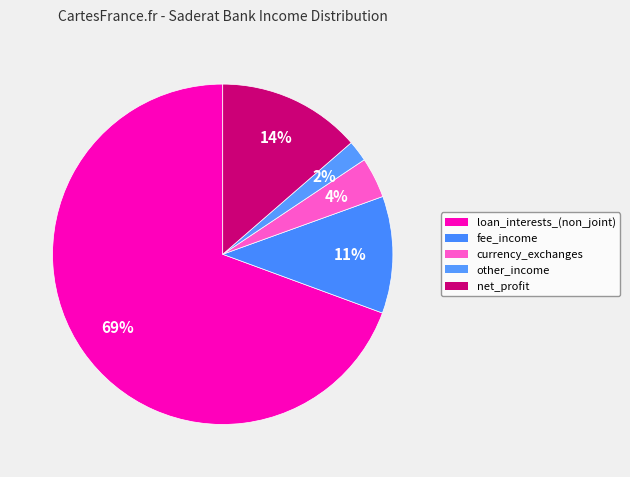

To the nearest percent, what is the average slice percentage?

20%